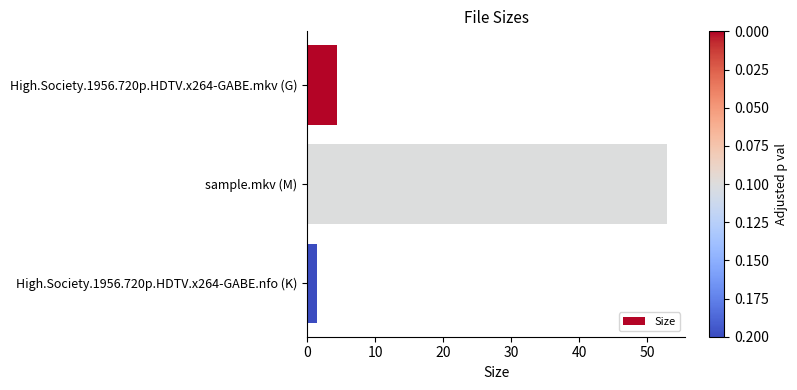

Rank the categories by value from lowest to highest.

High.Society.1956.720p.HDTV.x264-GABE.nfo (K), High.Society.1956.720p.HDTV.x264-GABE.mkv (G), sample.mkv (M)